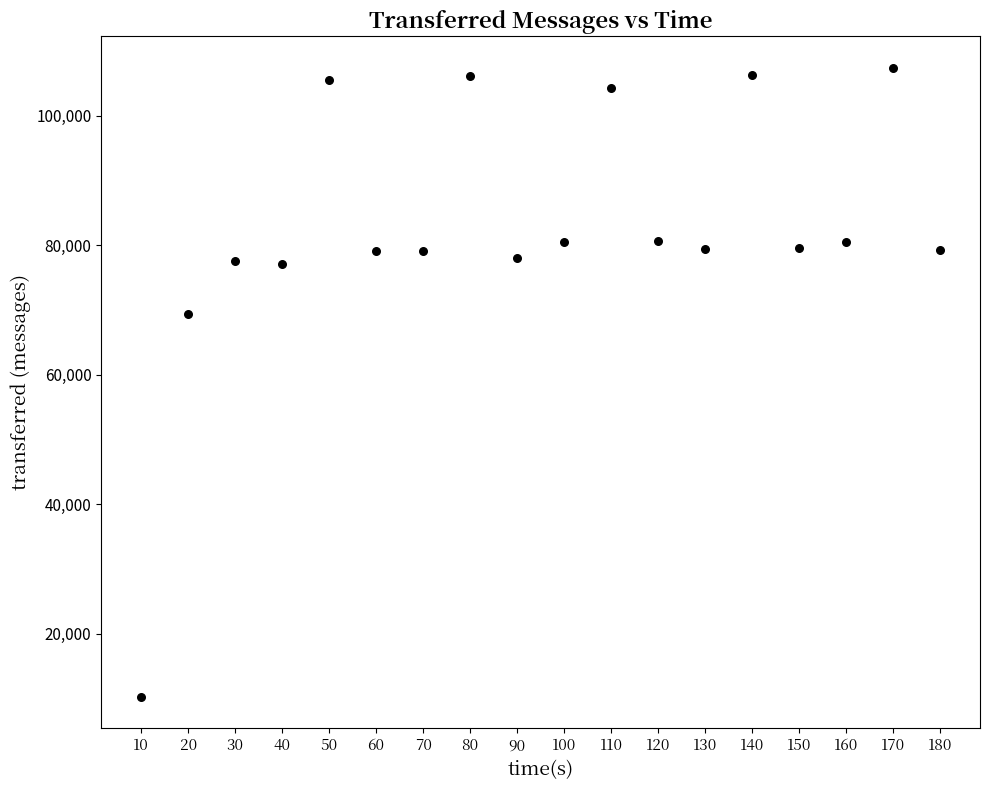

What is the range of X values (max minus min)?

170